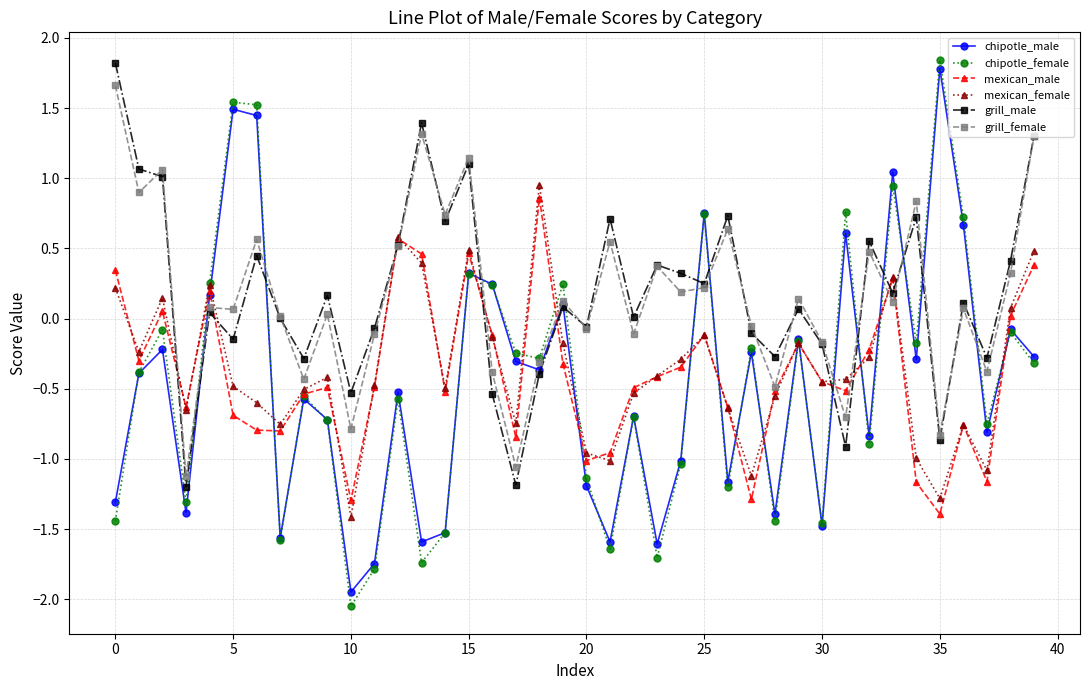

After their last crossing, which series has the higher values: grill_female or mexican_female?

grill_female